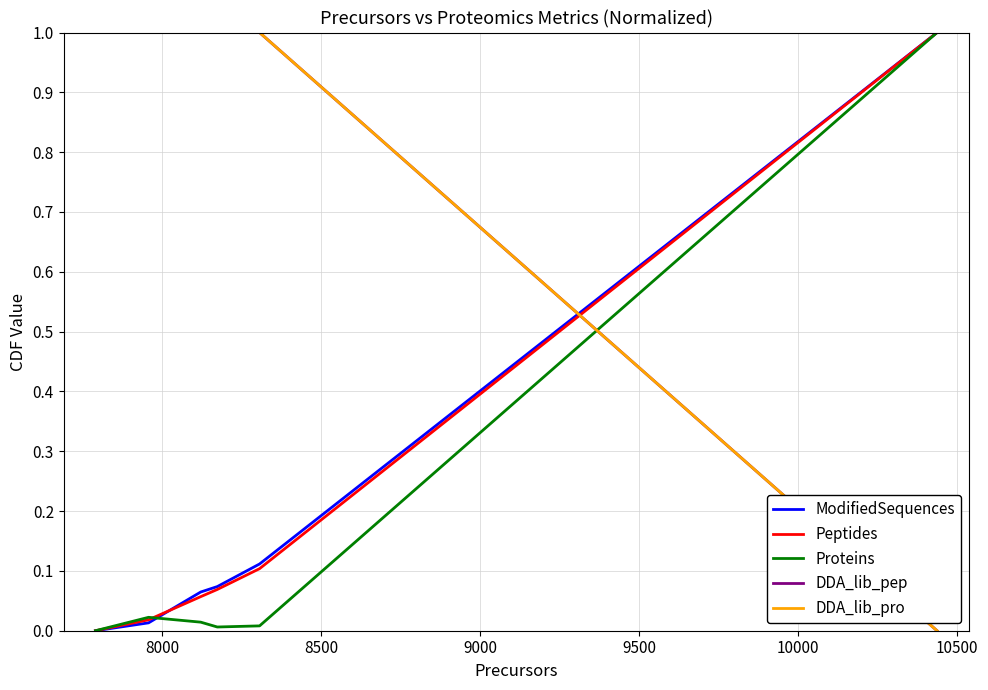

Does the chart have visible grid lines?

Yes